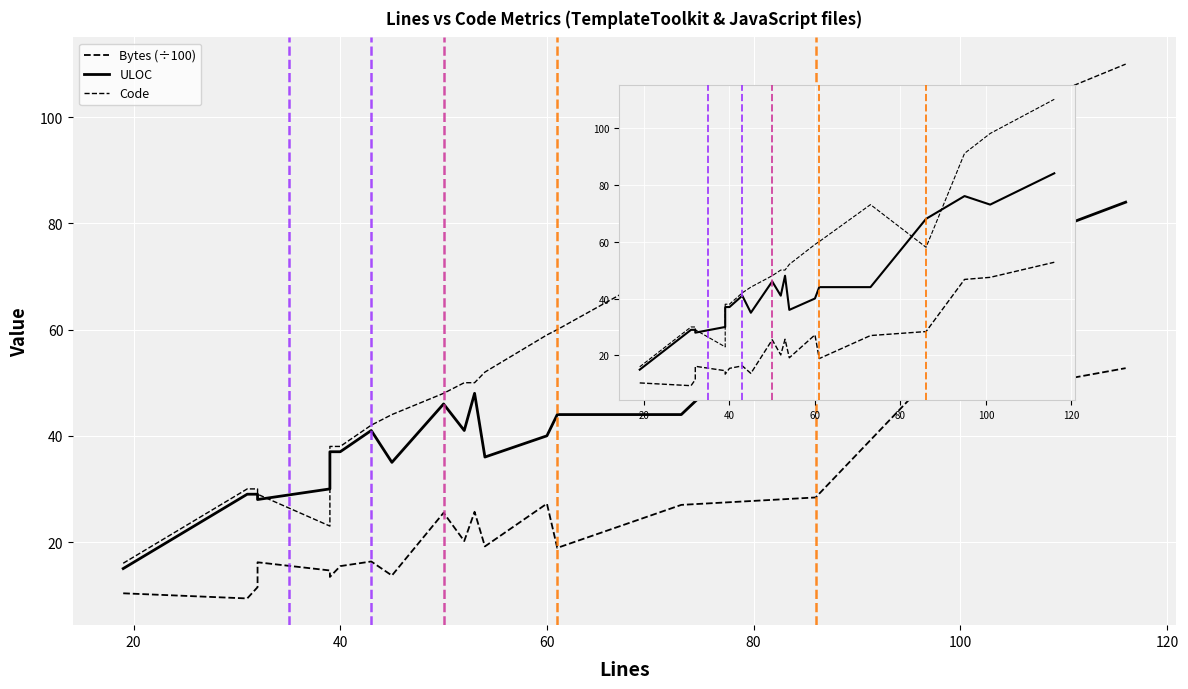

Reading right to left, transcribe all the data shown in this chart.

Bytes (÷100): 52.7	47.4	46.7	28.4	27.0	18.9	27.2	19.2	25.7	20.2	25.5	13.7	16.3	15.5	13.4	14.6	16.2	11.5	9.4	10.3
ULOC: 84.0	73.0	76.0	68.0	44.0	44.0	40.0	36.0	48.0	41.0	46.0	35.0	41.0	37.0	37.0	30.0	28.0	29.0	29.0	15.0
Code: 110.0	98.0	91.0	58.0	73.0	60.0	59.0	52.0	50.0	50.0	48.0	44.0	42.0	38.0	38.0	23.0	29.0	30.0	30.0	16.0